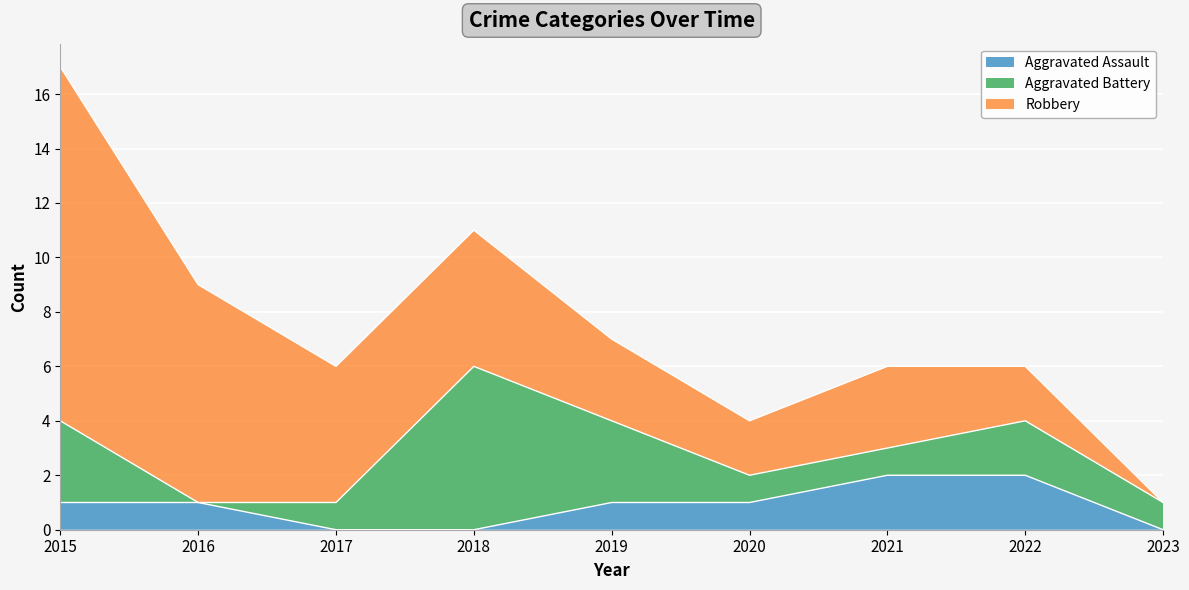

At which label does Robbery reach its minimum?

2023